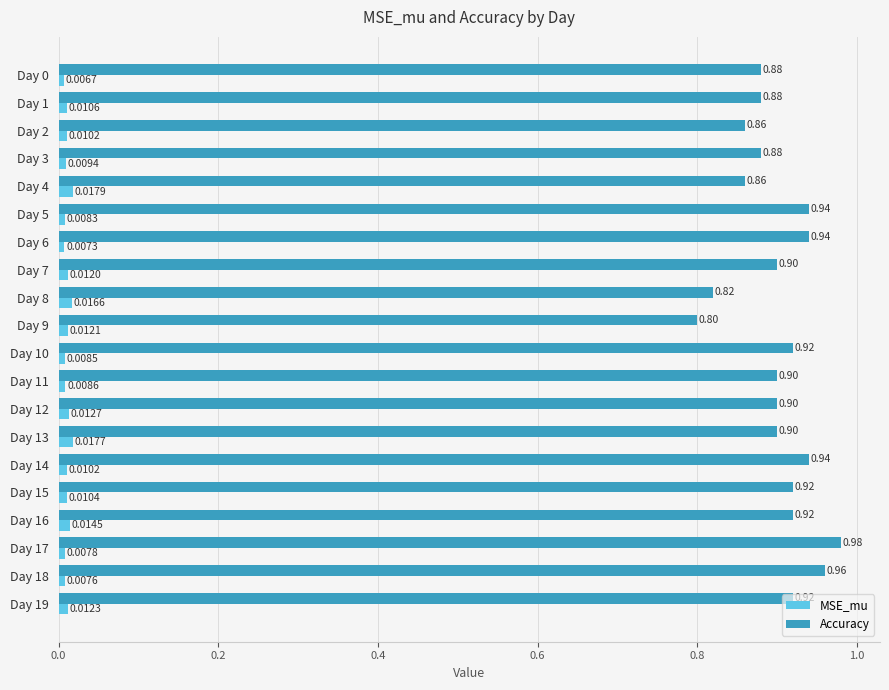

What is the average value of the Accuracy series?

0.9